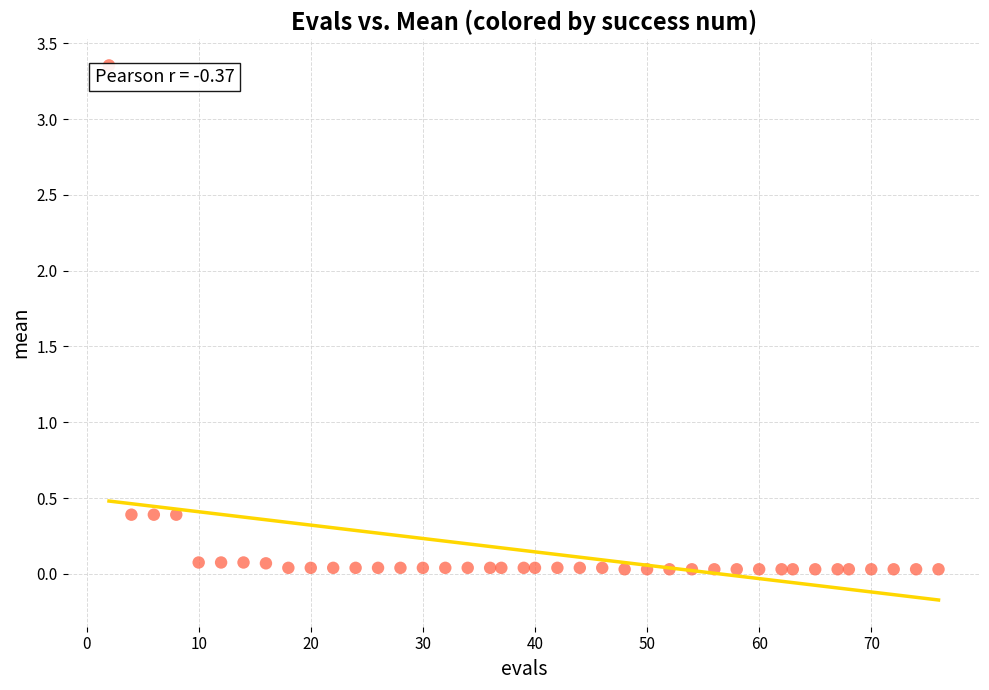

What is the range of Y values (max minus min)?

3.3